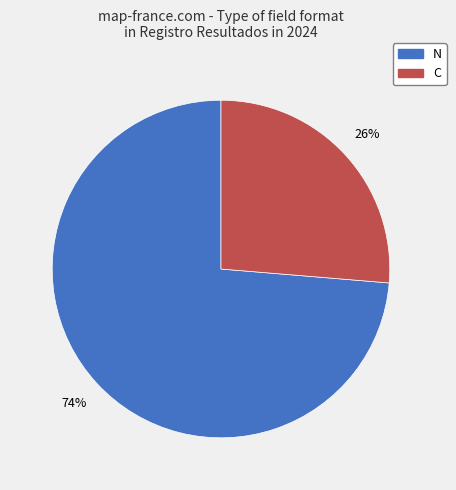

Combined, do C and N account for over 50%?

Yes